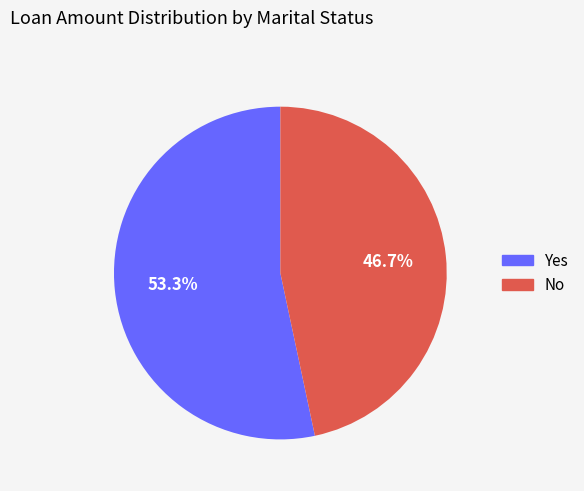

Is there any slice that represents more than half of the pie?

Yes